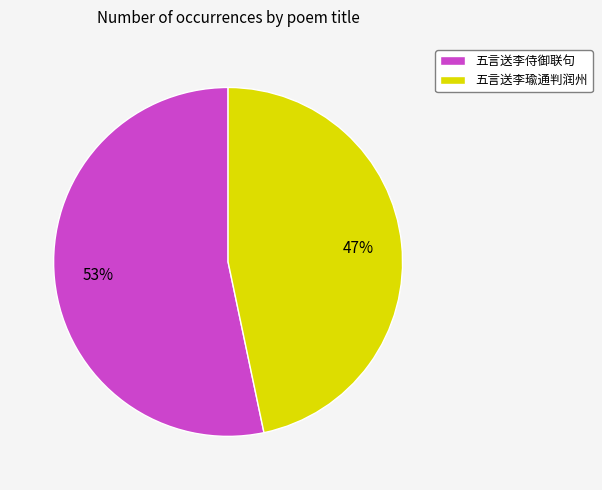

Rank the categories by value from lowest to highest.

五言送李瑜通判润州, 五言送李侍御联句